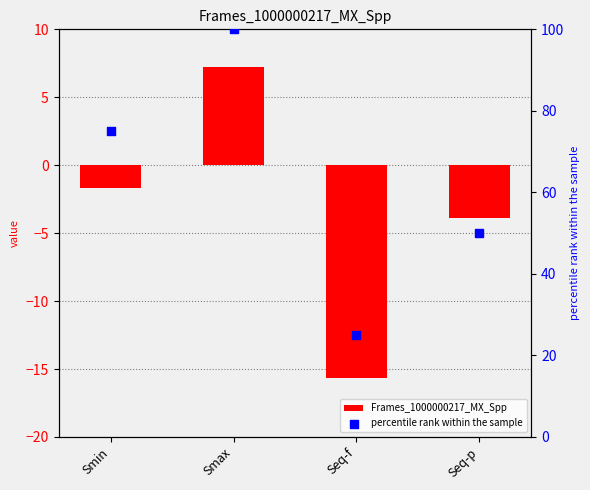

Is the value of percentile rank within the sample at Seq-f greater than the value of Frames_1000000217_MX_Spp at Smin?

Yes